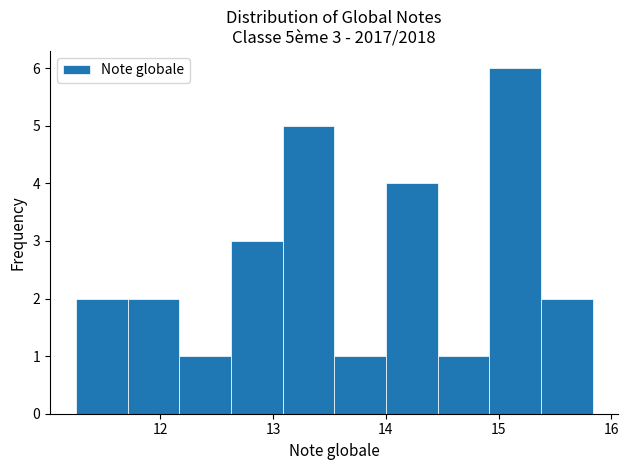

Over which range of the x-axis is the bar tallest?

14.9 to 15.4